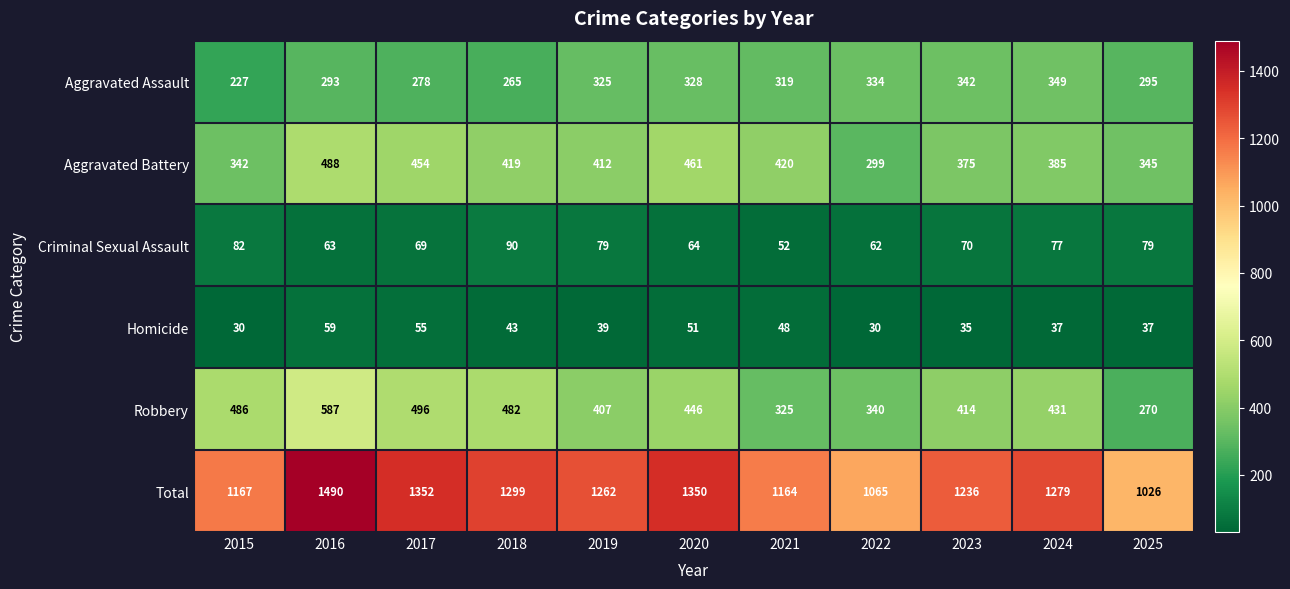

At which label is Criminal Sexual Assault closest to 71?

2023